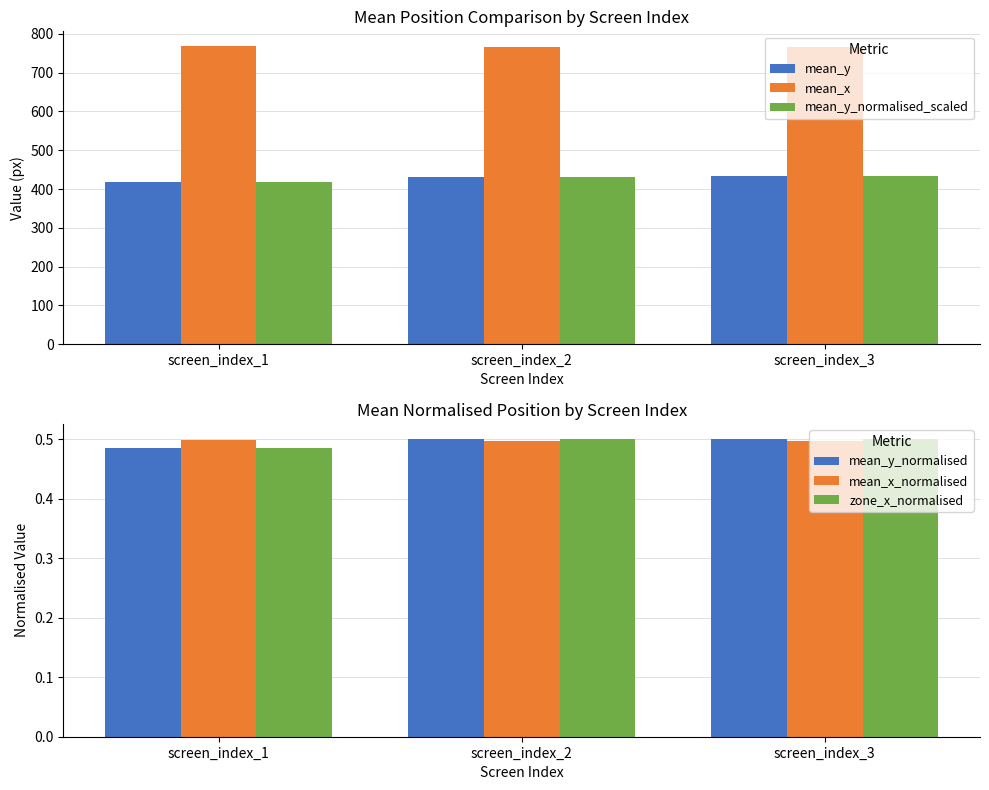

What is the difference between the maximum and minimum values in the mean_x series?

3